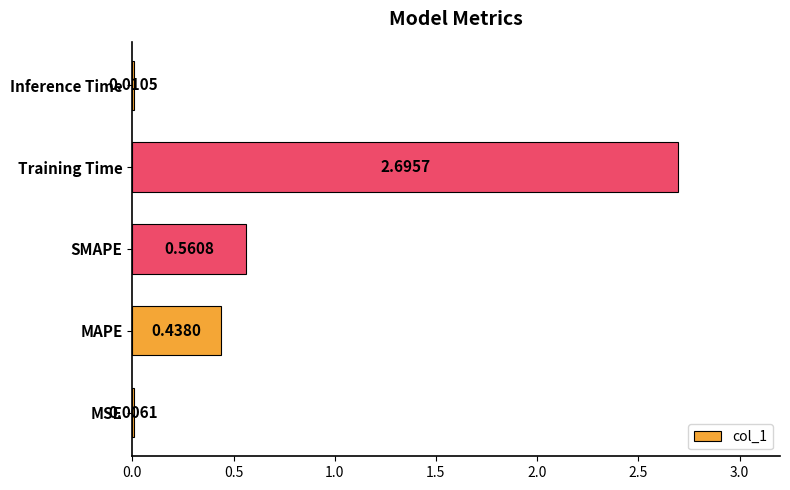

Which label corresponds to the largest value in the chart?

Training Time